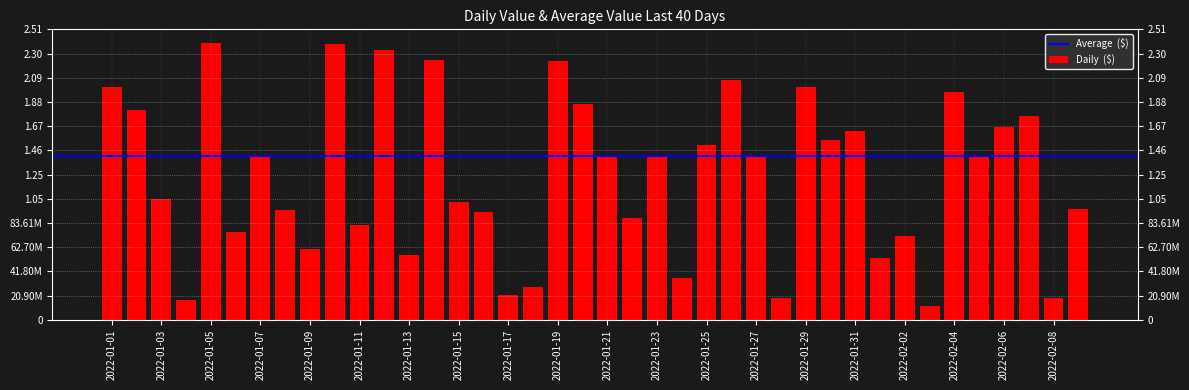

What is the difference between the values at 2022-01-14 and 2022-02-07?

48649240